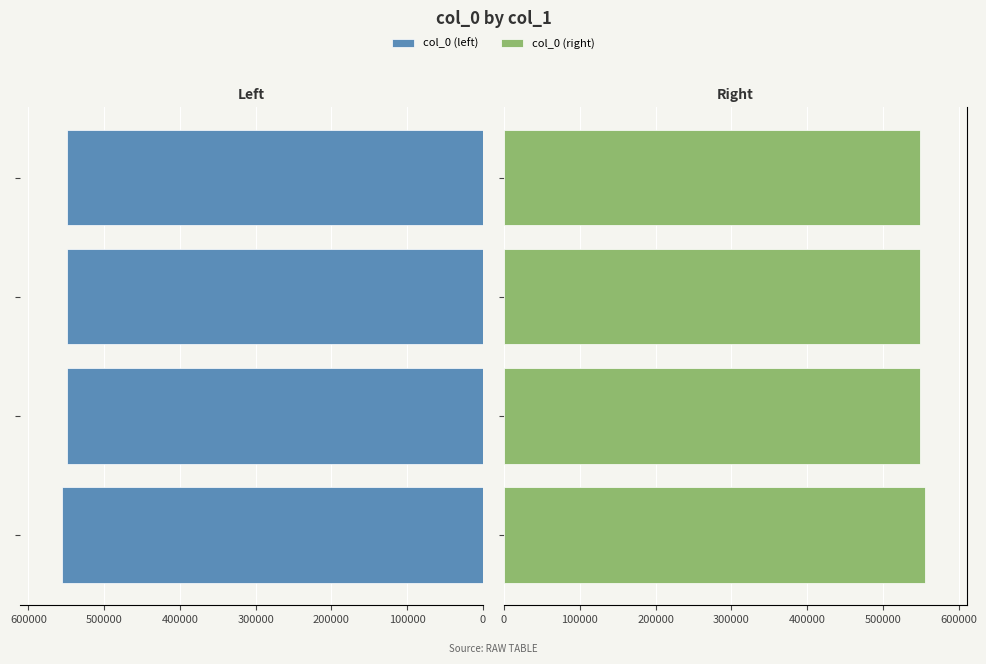

What are all the series names shown in the legend?

col_0 (left), col_0 (right)